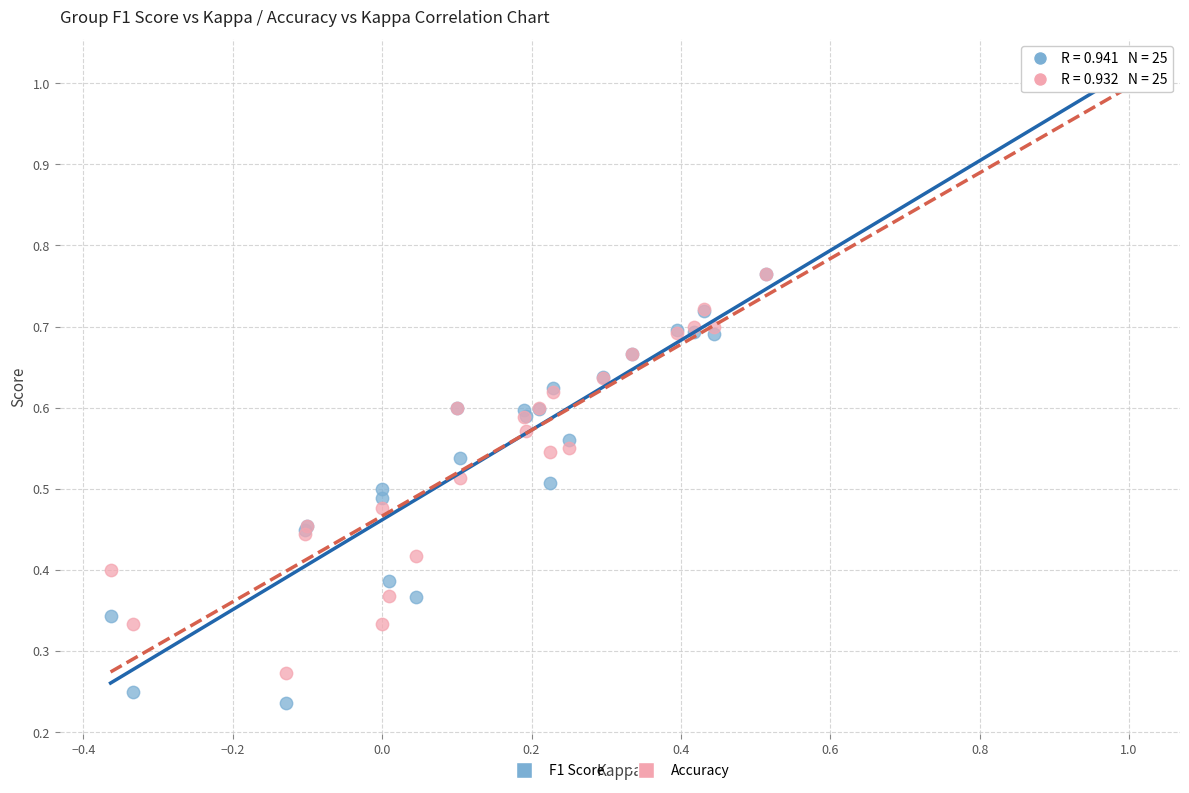

Which series has the largest Y range (max minus min)?

F1 Score